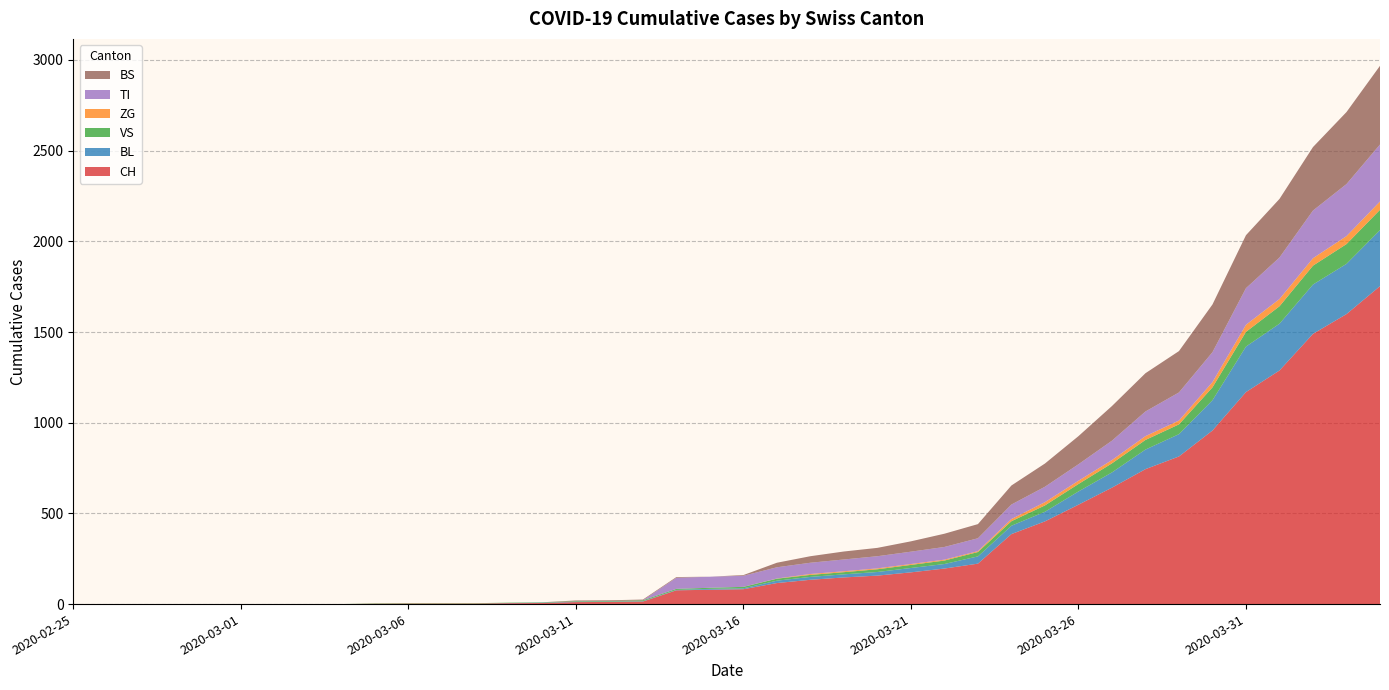

Reading left to right, transcribe all the data shown in this chart.

CH: 2020-02-25=0	2020-02-26=0	2020-02-27=0	2020-02-28=0	2020-02-29=0	2020-03-01=0	2020-03-02=0	2020-03-03=0	2020-03-04=0	2020-03-05=2	2020-03-06=3	2020-03-07=3	2020-03-08=3	2020-03-09=5	2020-03-10=6	2020-03-11=11	2020-03-12=12	2020-03-13=14	2020-03-14=76	2020-03-15=79	2020-03-16=82	2020-03-17=116	2020-03-18=134	2020-03-19=147	2020-03-20=157	2020-03-21=175	2020-03-22=196	2020-03-23=223	2020-03-24=386	2020-03-25=456	2020-03-26=548	2020-03-27=642	2020-03-28=744	2020-03-29=814	2020-03-30=957	2020-03-31=1169	2020-04-01=1288	2020-04-02=1490	2020-04-03=1599	2020-04-04=1753
BL: 2020-02-25=0	2020-02-26=0	2020-02-27=0	2020-02-28=0	2020-02-29=0	2020-03-01=0	2020-03-02=0	2020-03-03=0	2020-03-04=0	2020-03-05=0	2020-03-06=0	2020-03-07=0	2020-03-08=0	2020-03-09=1	2020-03-10=2	2020-03-11=2	2020-03-12=2	2020-03-13=2	2020-03-14=2	2020-03-15=5	2020-03-16=5	2020-03-17=13	2020-03-18=16	2020-03-19=17	2020-03-20=20	2020-03-21=24	2020-03-22=25	2020-03-23=40	2020-03-24=46	2020-03-25=53	2020-03-26=73	2020-03-27=84	2020-03-28=108	2020-03-29=123	2020-03-30=167	2020-03-31=251	2020-04-01=258	2020-04-02=272	2020-04-03=277	2020-04-04=309
VS: 2020-02-25=0	2020-02-26=0	2020-02-27=0	2020-02-28=0	2020-02-29=0	2020-03-01=0	2020-03-02=0	2020-03-03=0	2020-03-04=0	2020-03-05=2	2020-03-06=2	2020-03-07=2	2020-03-08=2	2020-03-09=2	2020-03-10=2	2020-03-11=3	2020-03-12=3	2020-03-13=5	2020-03-14=6	2020-03-15=6	2020-03-16=8	2020-03-17=11	2020-03-18=11	2020-03-19=12	2020-03-20=15	2020-03-21=17	2020-03-22=19	2020-03-23=24	2020-03-24=25	2020-03-25=35	2020-03-26=41	2020-03-27=50	2020-03-28=53	2020-03-29=54	2020-03-30=71	2020-03-31=81	2020-04-01=96	2020-04-02=104	2020-04-03=109	2020-04-04=112
ZG: 2020-02-25=0	2020-02-26=0	2020-02-27=0	2020-02-28=0	2020-02-29=0	2020-03-01=0	2020-03-02=0	2020-03-03=0	2020-03-04=0	2020-03-05=0	2020-03-06=0	2020-03-07=0	2020-03-08=0	2020-03-09=0	2020-03-10=0	2020-03-11=0	2020-03-12=0	2020-03-13=0	2020-03-14=0	2020-03-15=0	2020-03-16=0	2020-03-17=1	2020-03-18=5	2020-03-19=5	2020-03-20=5	2020-03-21=5	2020-03-22=5	2020-03-23=5	2020-03-24=12	2020-03-25=18	2020-03-26=18	2020-03-27=18	2020-03-28=21	2020-03-29=21	2020-03-30=29	2020-03-31=39	2020-04-01=40	2020-04-02=41	2020-04-03=44	2020-04-04=46
TI: 2020-02-25=0	2020-02-26=0	2020-02-27=0	2020-02-28=0	2020-02-29=0	2020-03-01=0	2020-03-02=0	2020-03-03=0	2020-03-04=0	2020-03-05=0	2020-03-06=0	2020-03-07=0	2020-03-08=0	2020-03-09=0	2020-03-10=0	2020-03-11=0	2020-03-12=0	2020-03-13=0	2020-03-14=61	2020-03-15=61	2020-03-16=61	2020-03-17=62	2020-03-18=62	2020-03-19=65	2020-03-20=67	2020-03-21=68	2020-03-22=70	2020-03-23=71	2020-03-24=80	2020-03-25=85	2020-03-26=91	2020-03-27=107	2020-03-28=136	2020-03-29=155	2020-03-30=165	2020-03-31=202	2020-04-01=229	2020-04-02=263	2020-04-03=287	2020-04-04=314
BS: 2020-02-25=0	2020-02-26=0	2020-02-27=0	2020-02-28=0	2020-02-29=0	2020-03-01=0	2020-03-02=0	2020-03-03=0	2020-03-04=0	2020-03-05=0	2020-03-06=0	2020-03-07=0	2020-03-08=0	2020-03-09=0	2020-03-10=0	2020-03-11=4	2020-03-12=4	2020-03-13=4	2020-03-14=4	2020-03-15=0	2020-03-16=4	2020-03-17=25	2020-03-18=36	2020-03-19=44	2020-03-20=46	2020-03-21=57	2020-03-22=73	2020-03-23=78	2020-03-24=105	2020-03-25=128	2020-03-26=155	2020-03-27=191	2020-03-28=211	2020-03-29=228	2020-03-30=263	2020-03-31=292	2020-04-01=323	2020-04-02=350	2020-04-03=397	2020-04-04=434